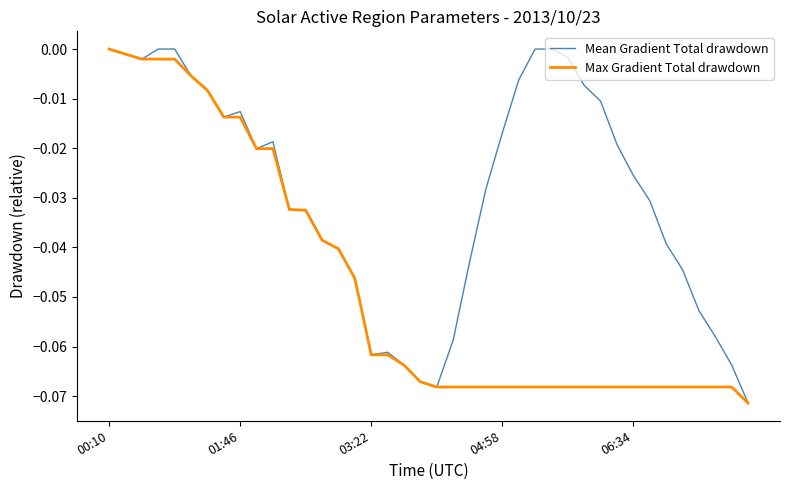

List the series in order of their overall mean, lowest first.

Max Gradient Total drawdown, Mean Gradient Total drawdown